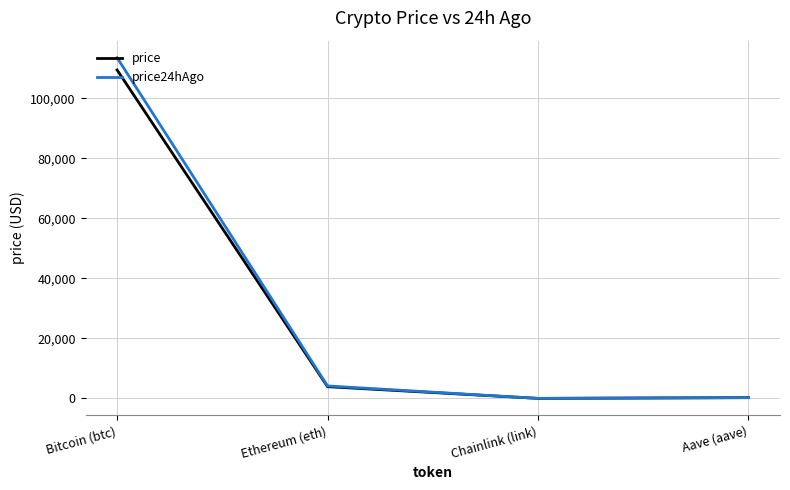

What is the maximum value for price24hAgo?

113480.0